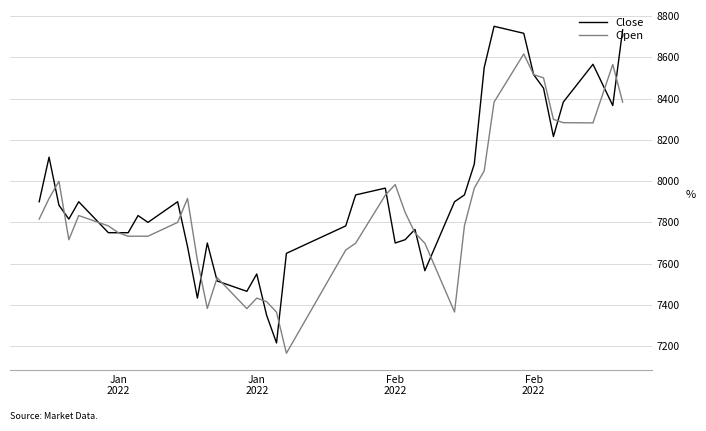

What is the minimum value for Open?

7166